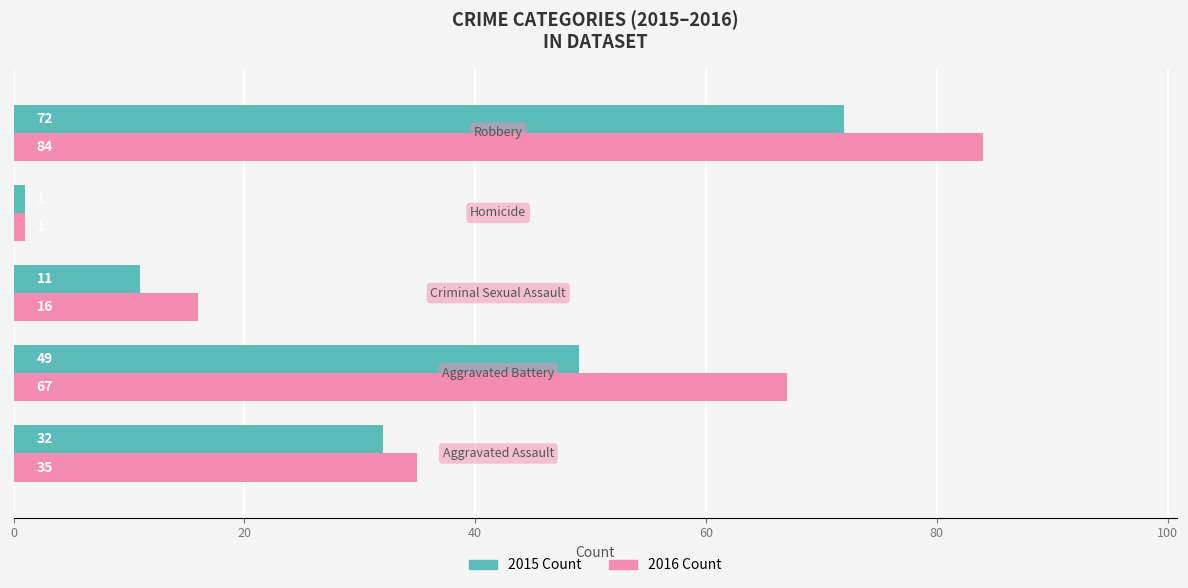

Count the number of data series in this chart.

2